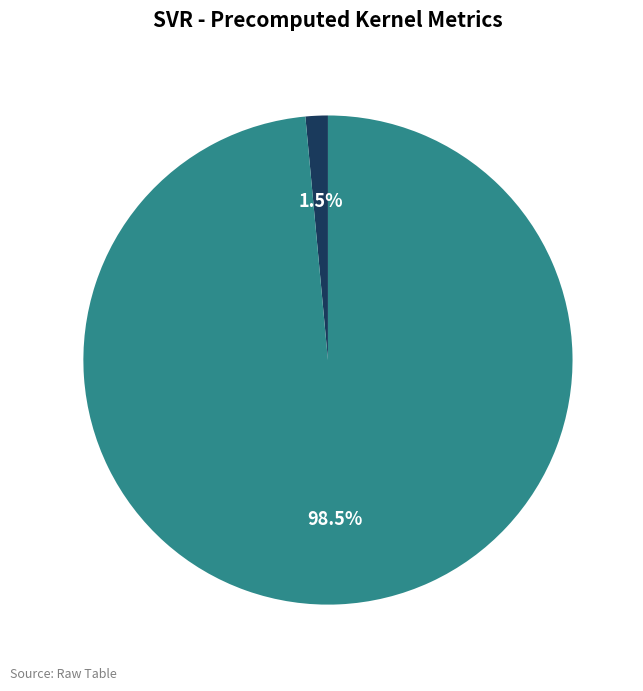

Is the sum of R-squared and RMSE greater than half?

Yes